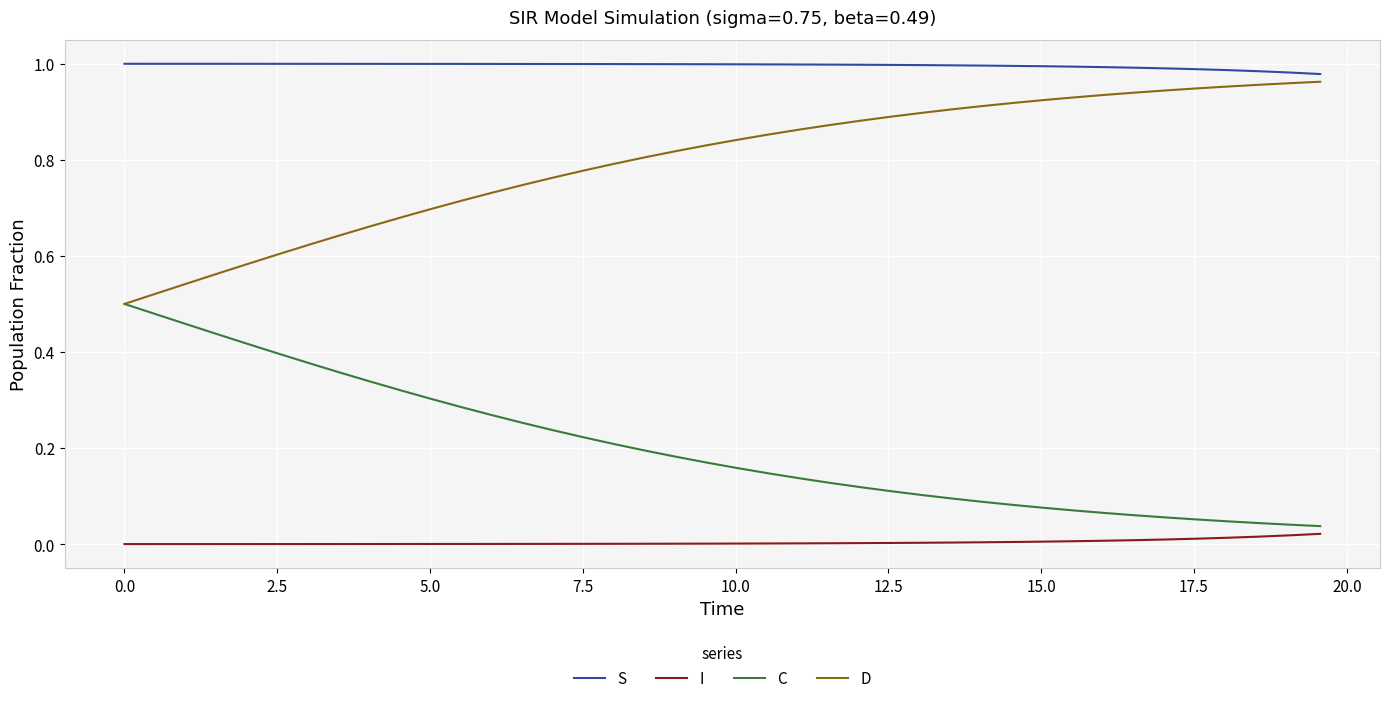

How many lines are shown in the chart?

4